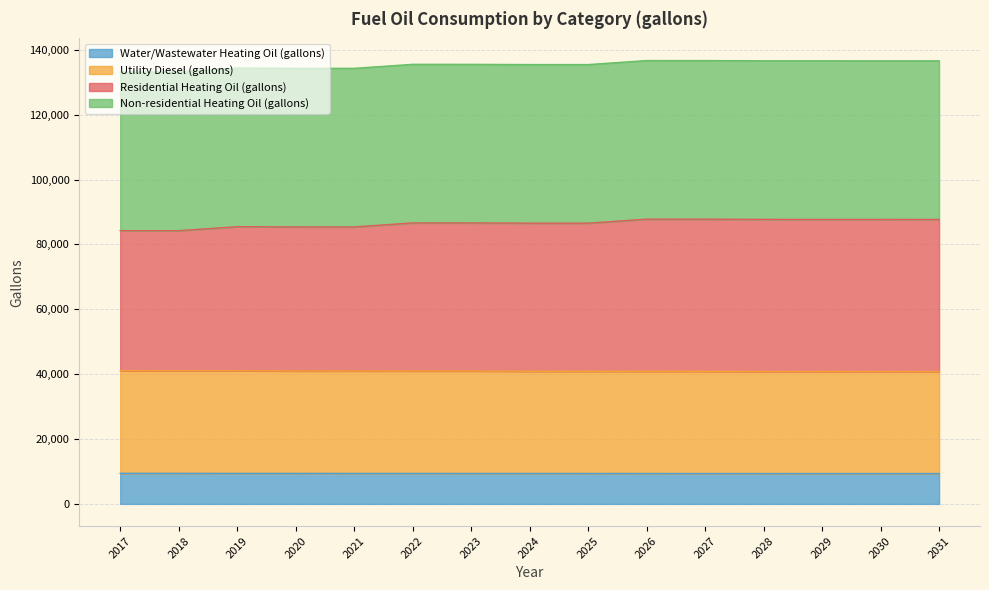

Does the chart have visible grid lines?

Yes